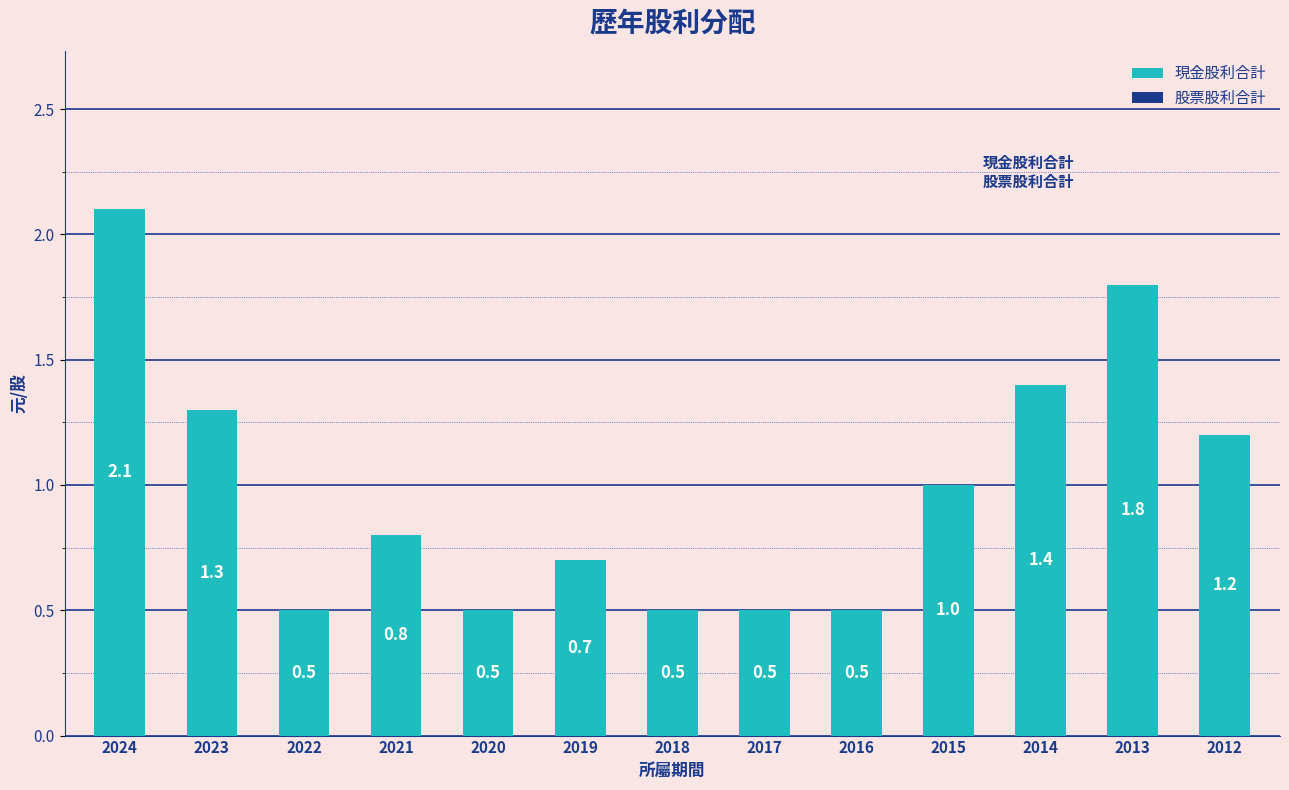

Reading left to right, what are all the values shown in this chart?

2024=2.1	2023=1.3	2022=0.5	2021=0.8	2020=0.5	2019=0.7	2018=0.5	2017=0.5	2016=0.5	2015=1.0	2014=1.4	2013=1.8	2012=1.2